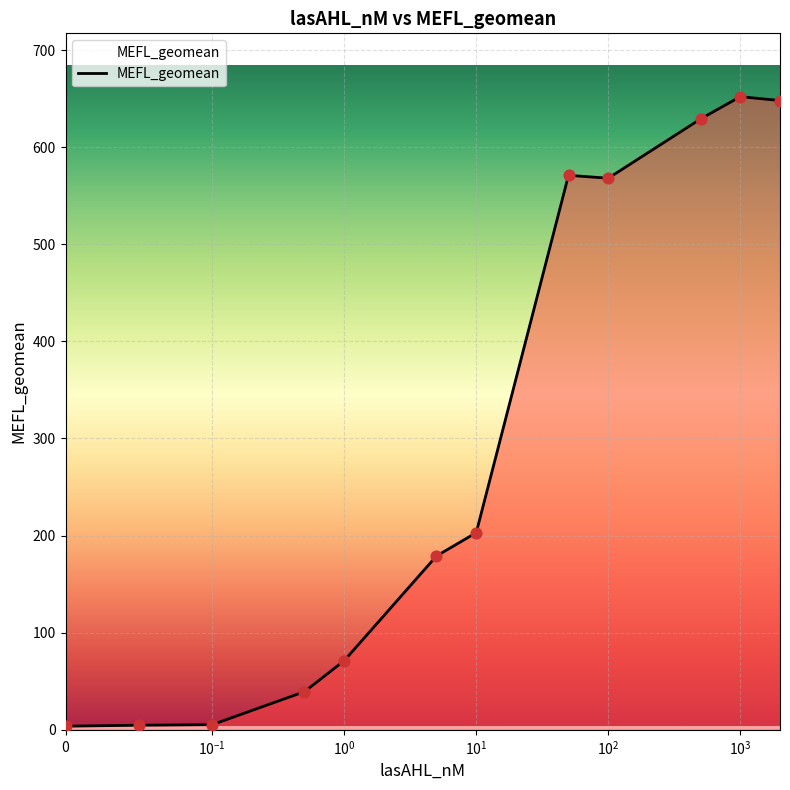

What is the maximum value shown in the chart?

652.0